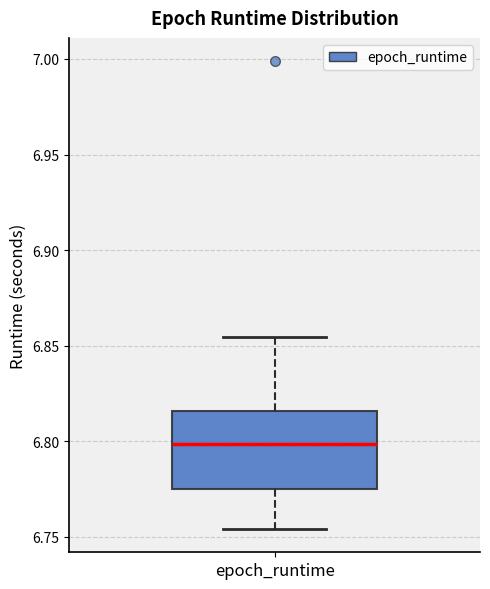

Where does the median line of the box for epoch_runtime sit on the y-axis? The values are not printed on the chart, so give them approximately, as read against the axis.

6.800